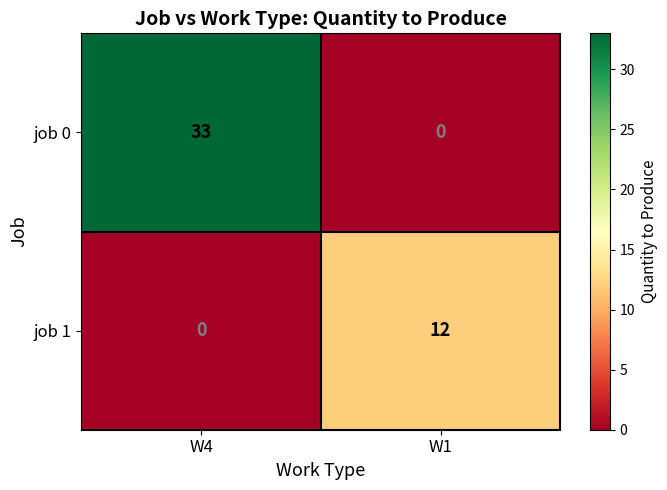

Is it true that job 0 equals 33 at W4?

True